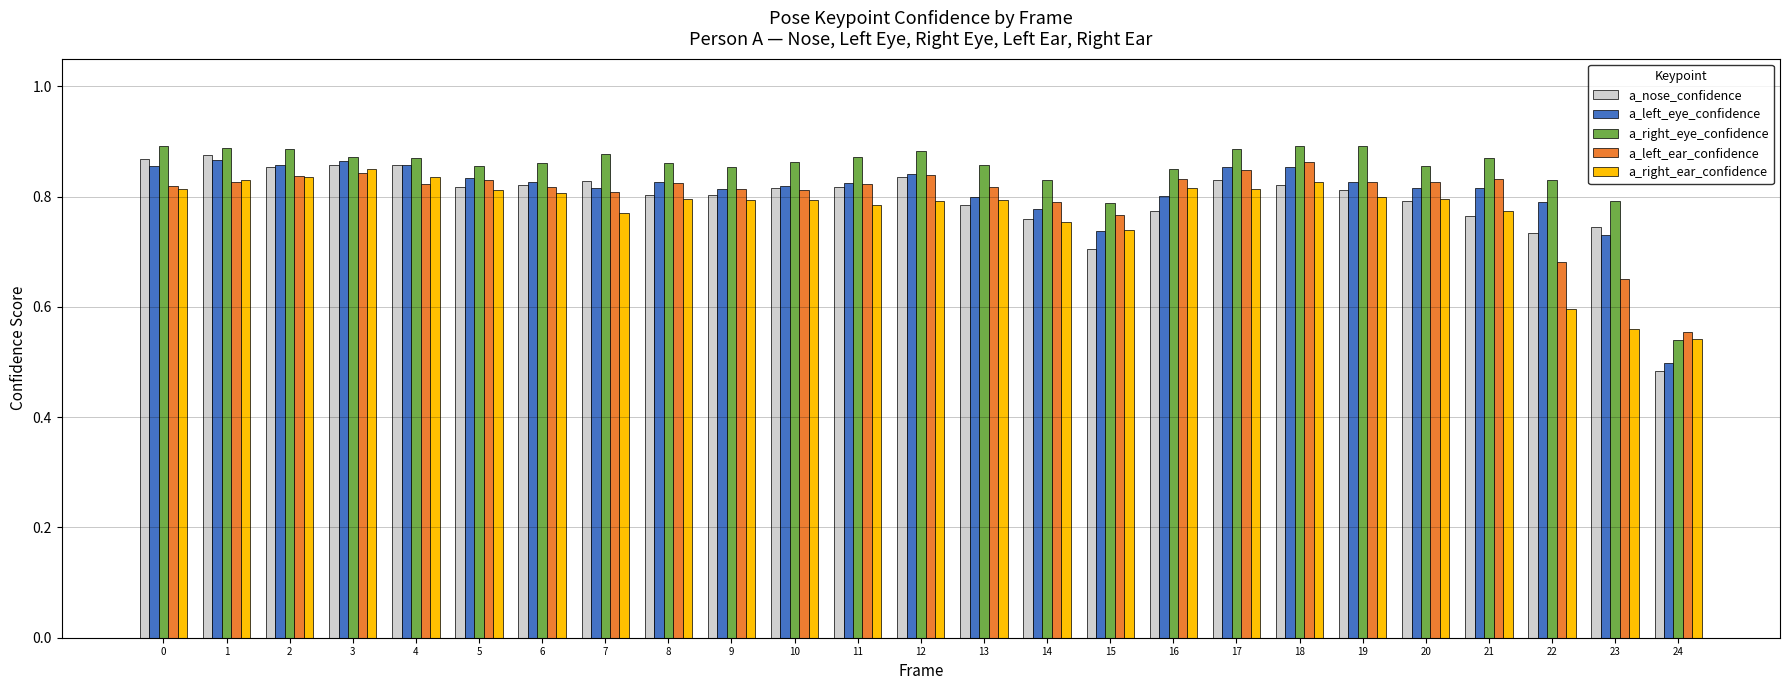

What is the difference between the maximum and minimum values in the a_right_ear_confidence series?

0.3